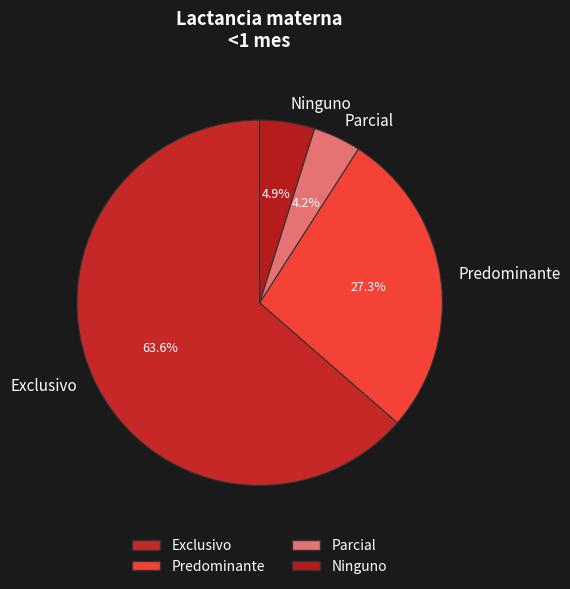

To the nearest percent, what is the average slice percentage?

25%